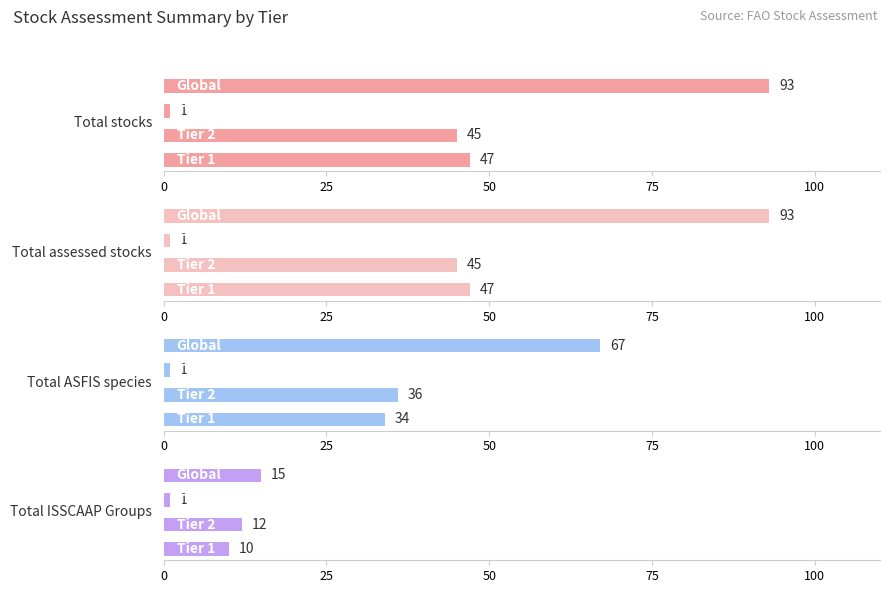

What is the difference between the maximum and minimum values in the Total stocks series?

92